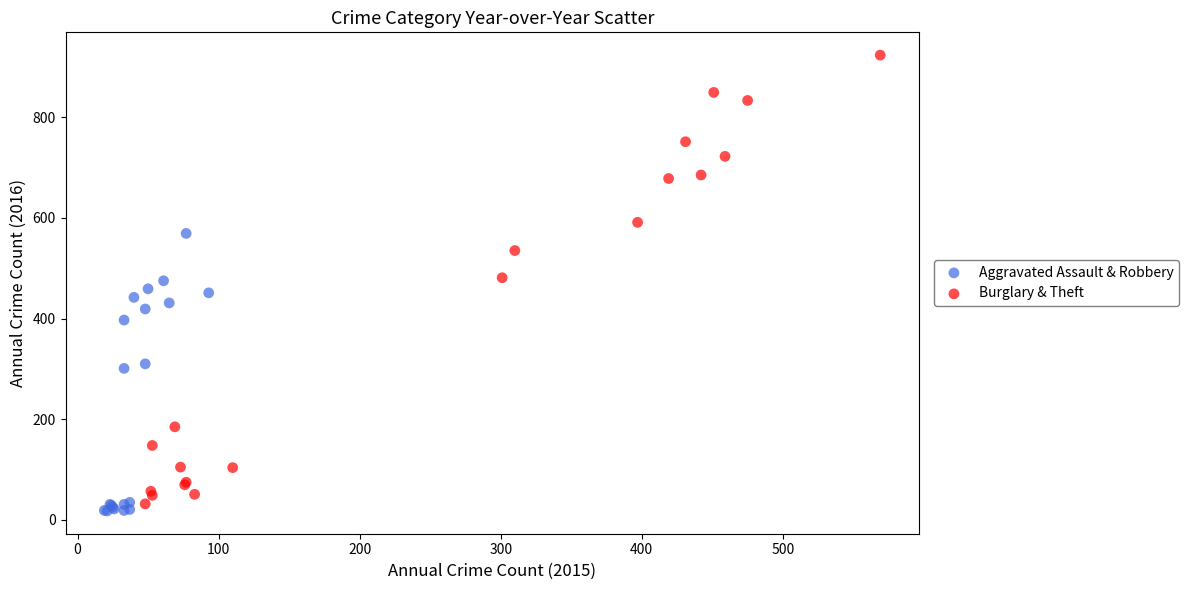

Which series reaches the maximum Y coordinate?

Burglary & Theft